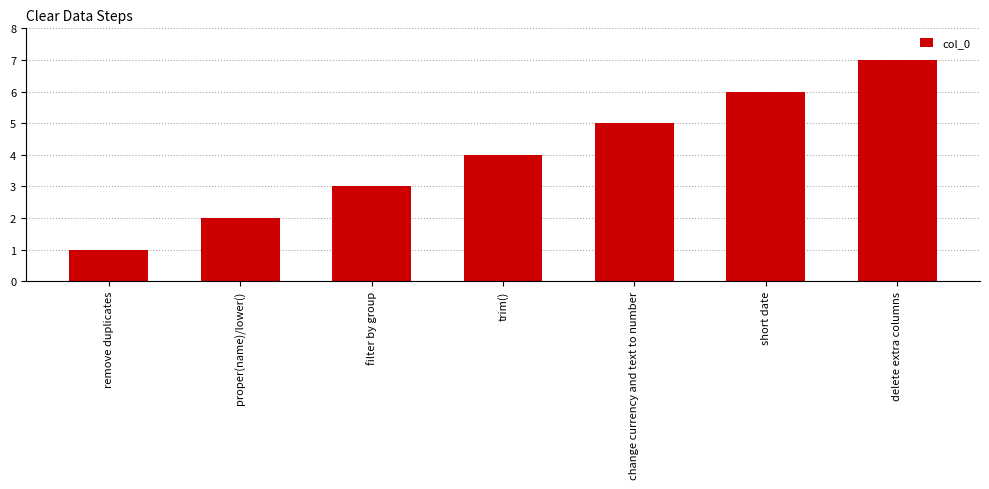

Reading right to left, transcribe all the data shown in this chart.

delete extra columns=7	short date=6	change currency and text to number=5	trim()=4	filter by group=3	proper(name)/lower()=2	remove duplicates=1